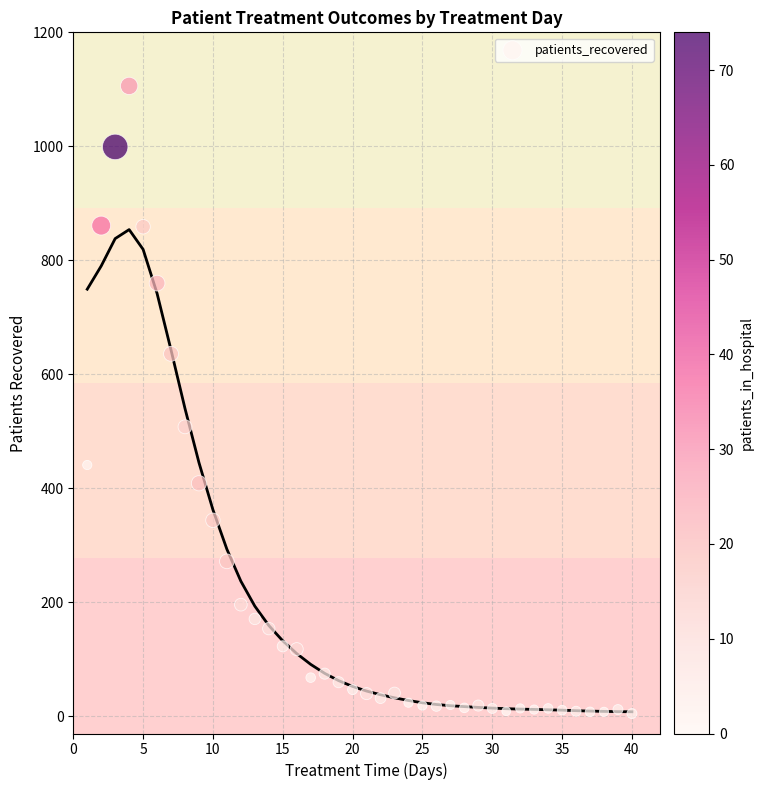

What Y value in the scatter plot is closest to 555?

508